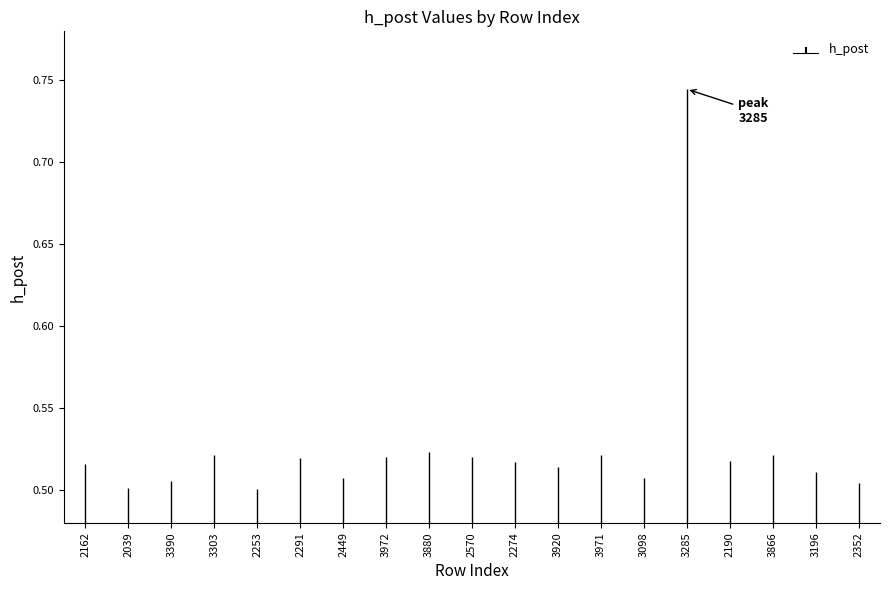

Reading left to right, list all the values displayed in this chart.

2162=0.5	2039=0.5	3390=0.5	3303=0.5	2253=0.5	2291=0.5	2449=0.5	3972=0.5	3880=0.5	2570=0.5	2274=0.5	3920=0.5	3971=0.5	3098=0.5	3285=0.7	2190=0.5	3866=0.5	3196=0.5	2352=0.5